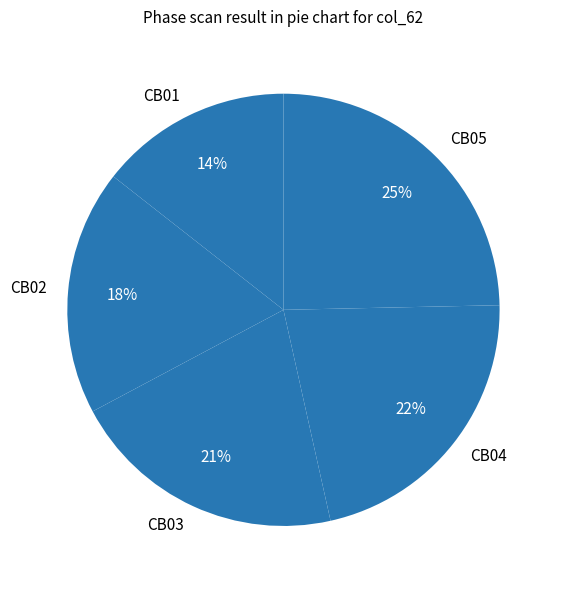

The CB04 slice represents 22% of the pie. True or false?

True